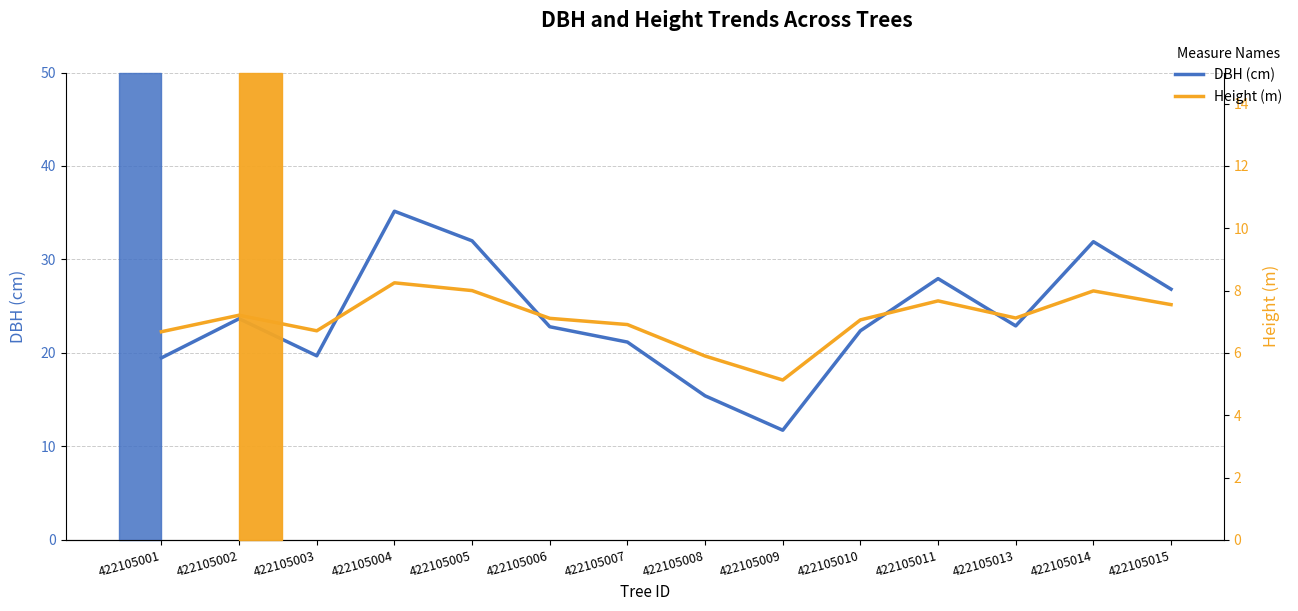

What is the difference between the maximum and minimum values in the Height (m) series?

3.1